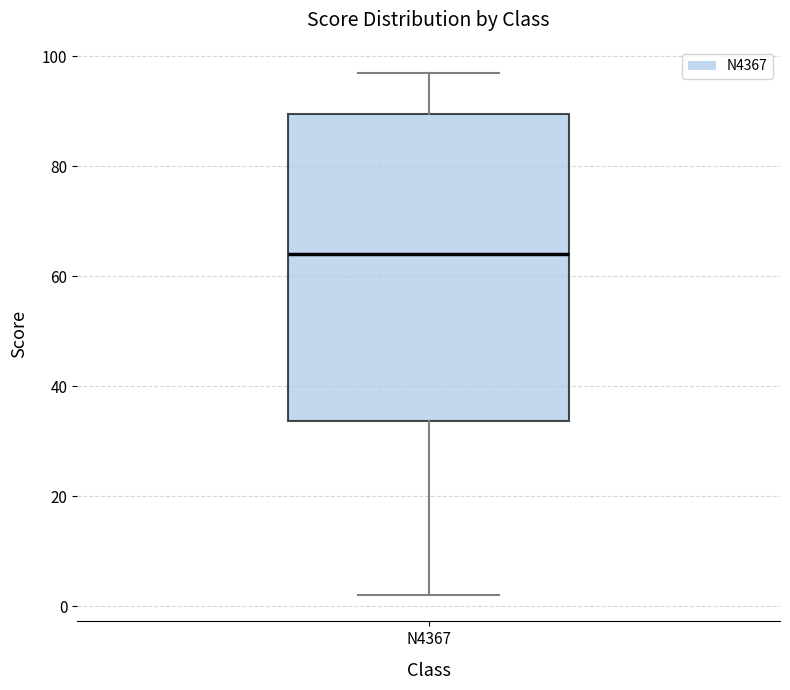

Transcribe this box plot: give where the median line is, the range the box spans, and where the two whiskers end, as read against the y-axis. The values are not printed on the chart, so give them approximately, as read against the axis.

median 64, box 34 to 90, whiskers 2 to 98